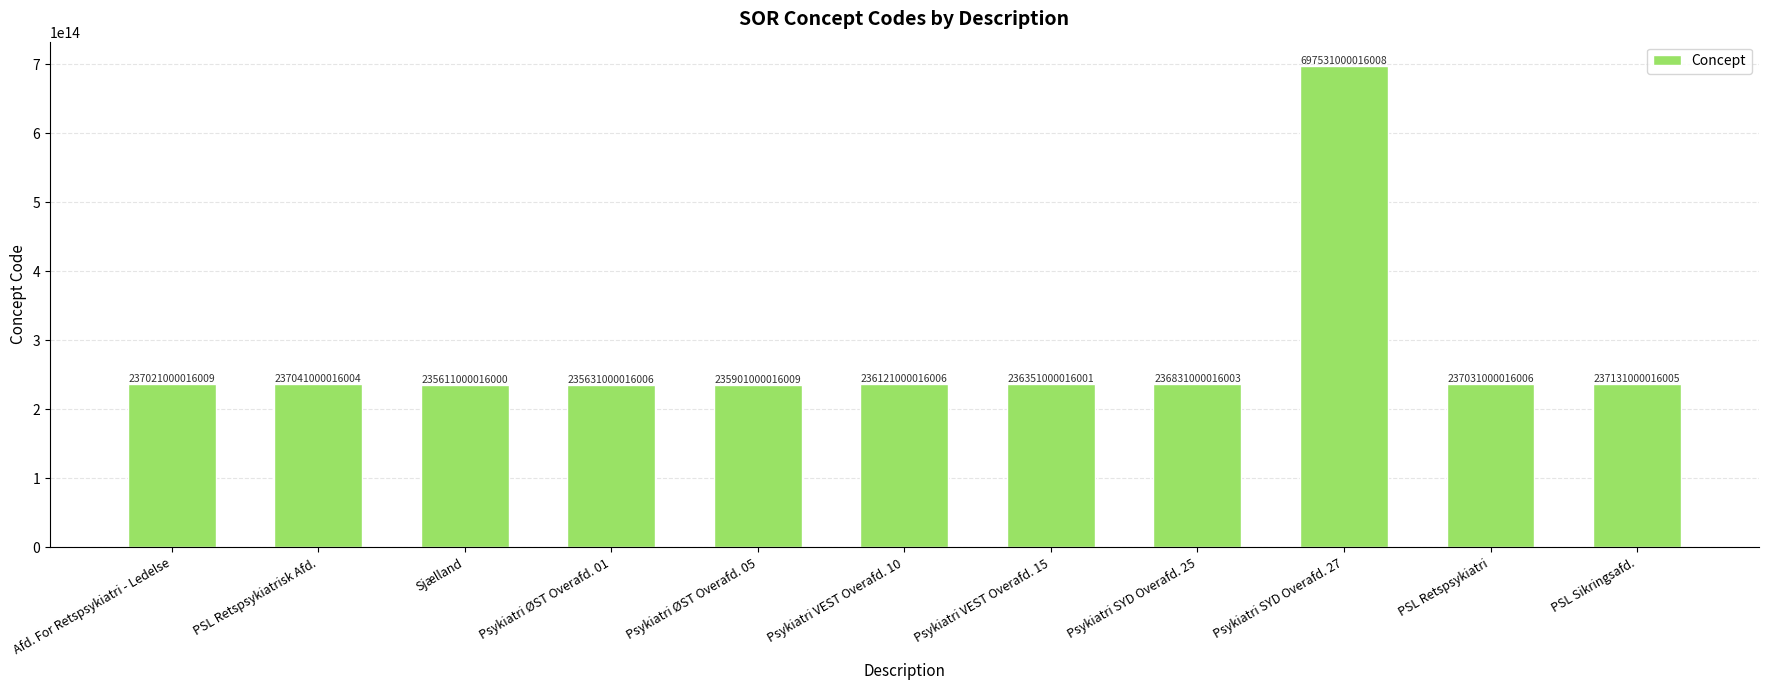

What value does the data have at Psykiatri SYD Overafd. 27, to the nearest 100?

697531000016000